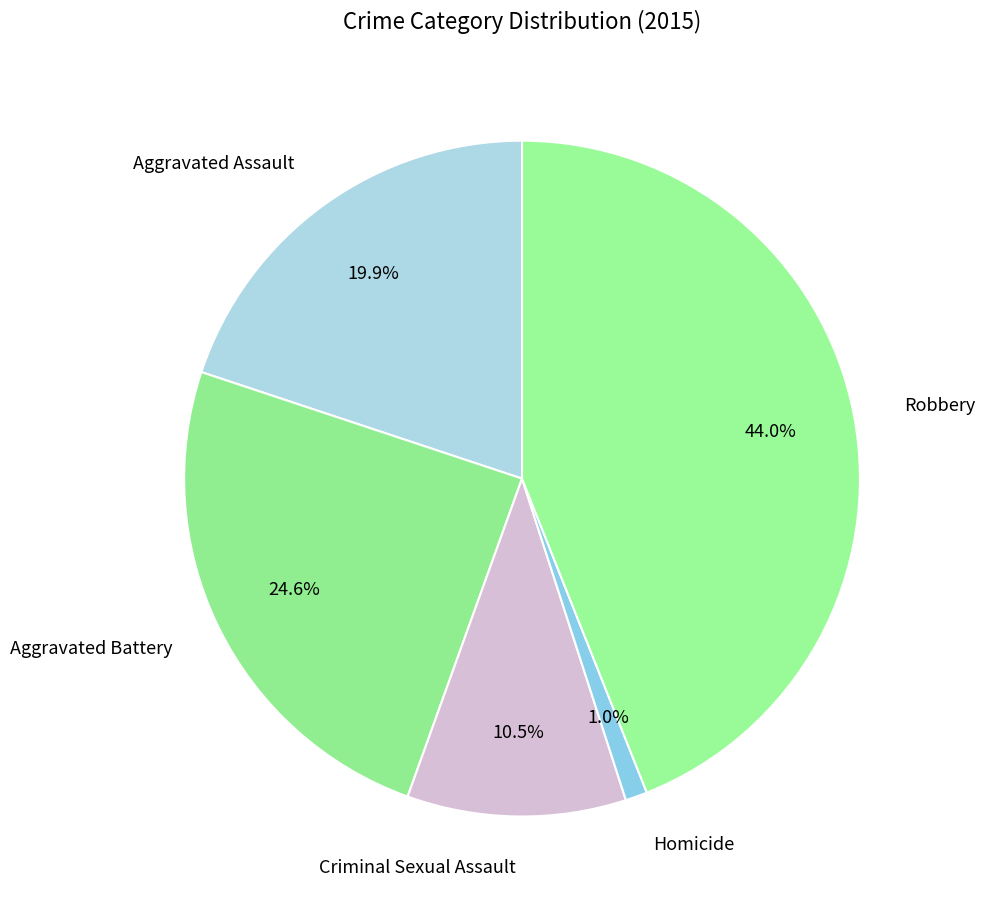

How many slices are in this pie chart?

5